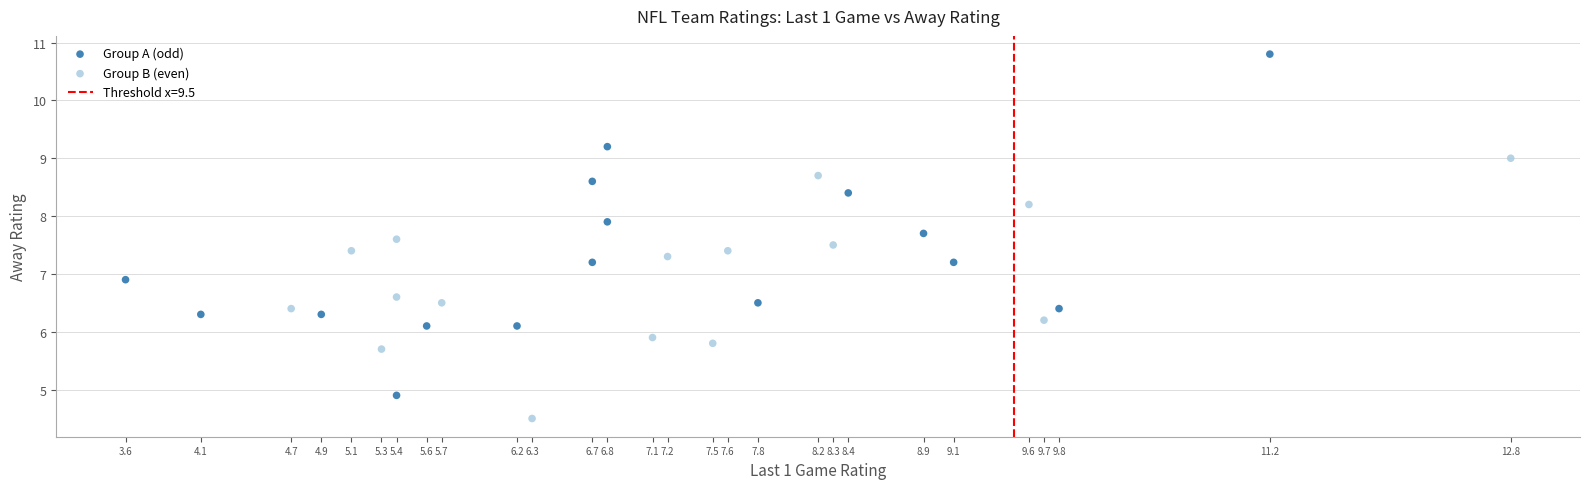

Which series has the largest Y range (max minus min)?

Group A (odd)